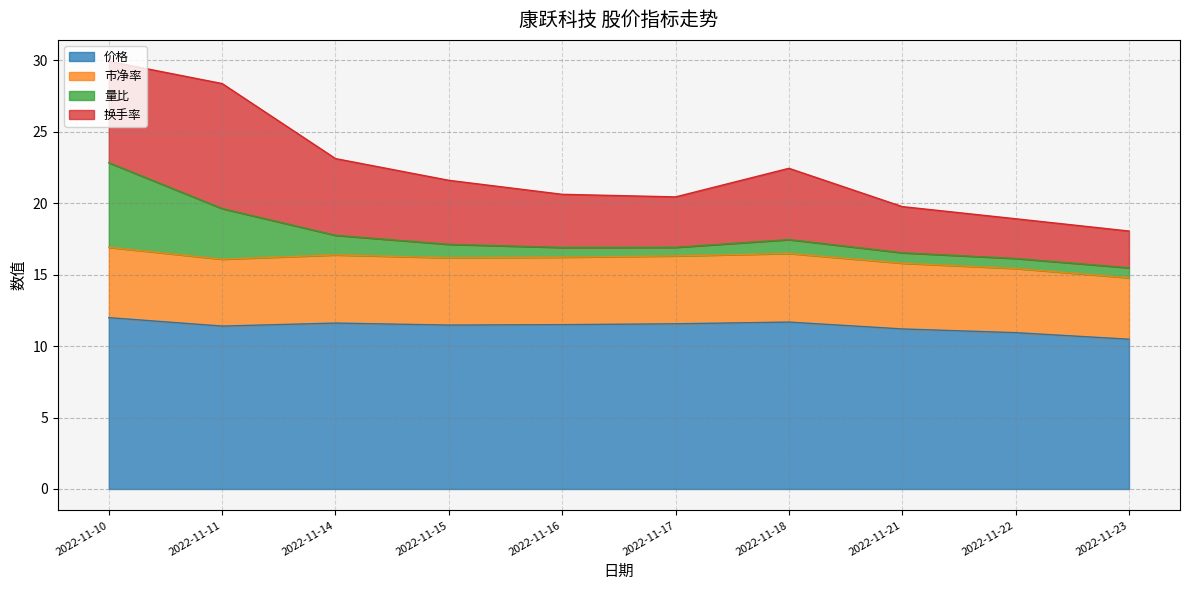

What is the minimum value for 价格?

10.5